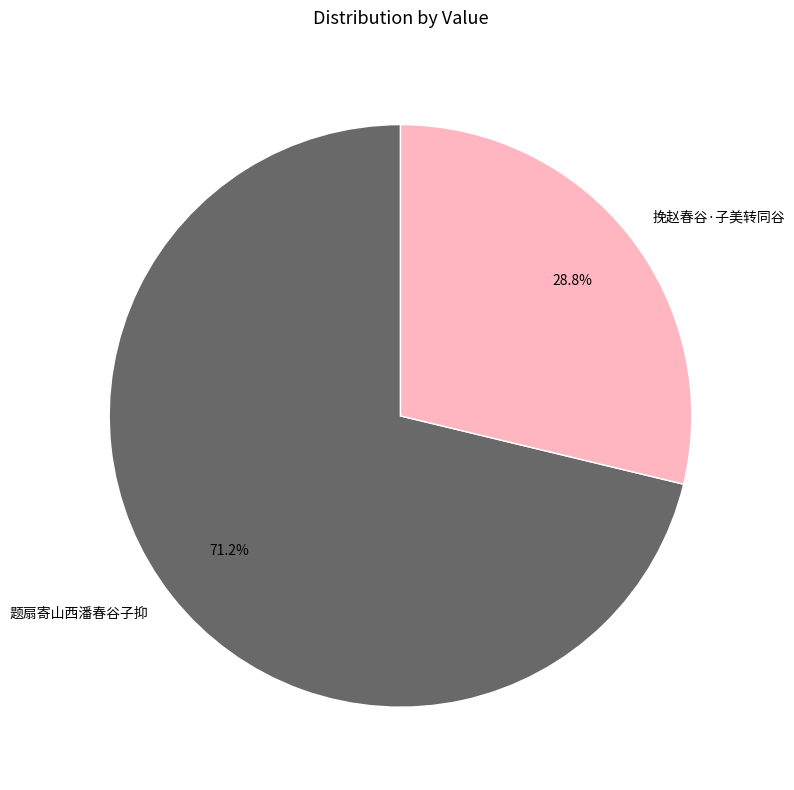

True or false: 挽赵春谷·子美转同谷 accounts for 20% of the total.

False